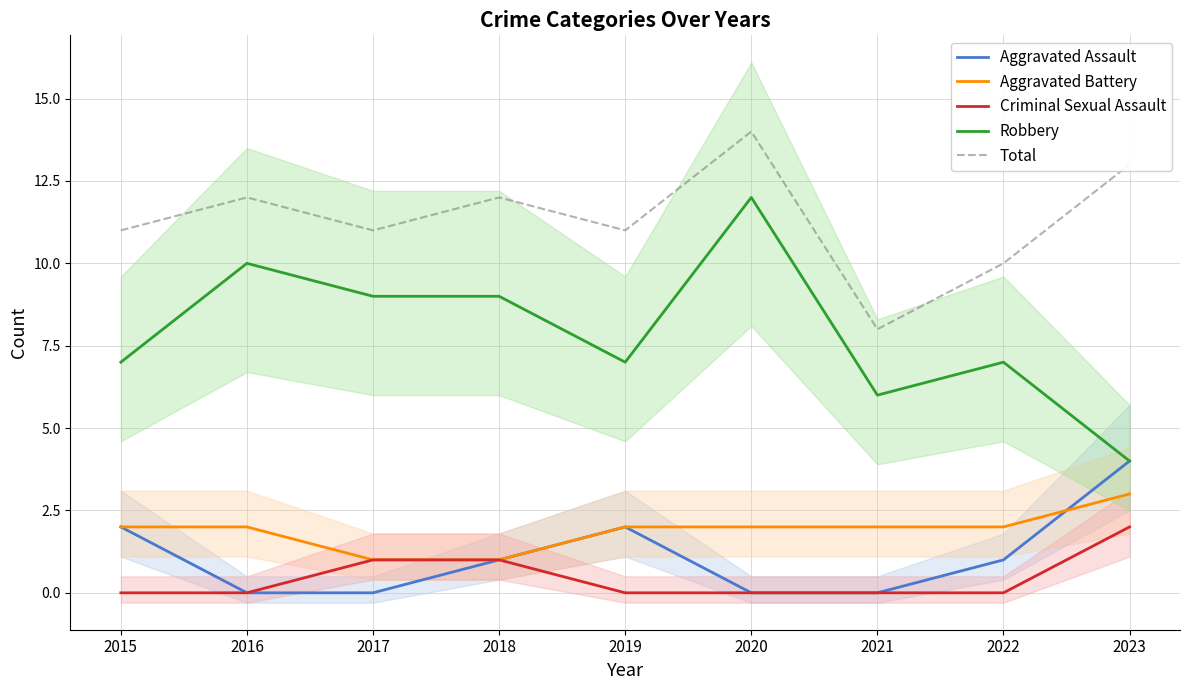

At which category does Robbery reach its first local peak?

2016